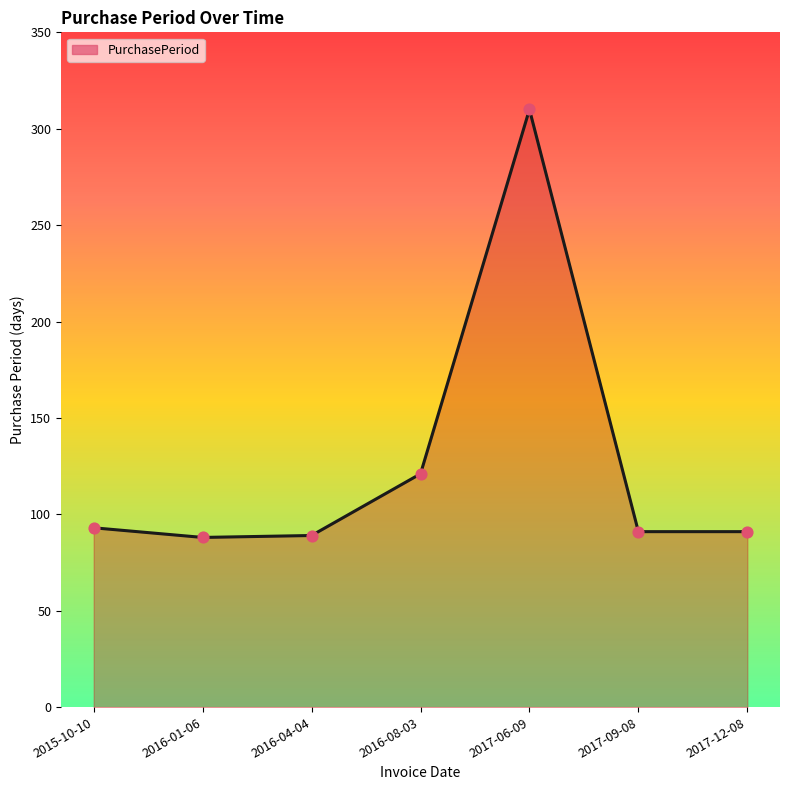

Approximately how many times larger is the value at 2016-08-03 compared to 2016-01-06?

1.4